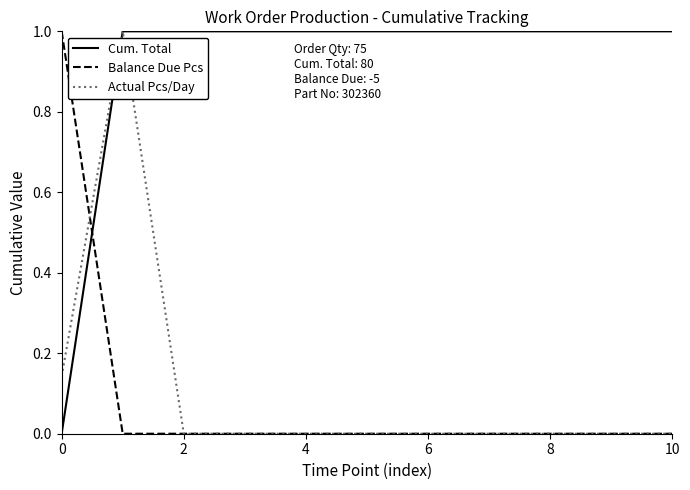

After their last crossing, which series has the higher values: Cum. Total or Balance Due Pcs?

Cum. Total